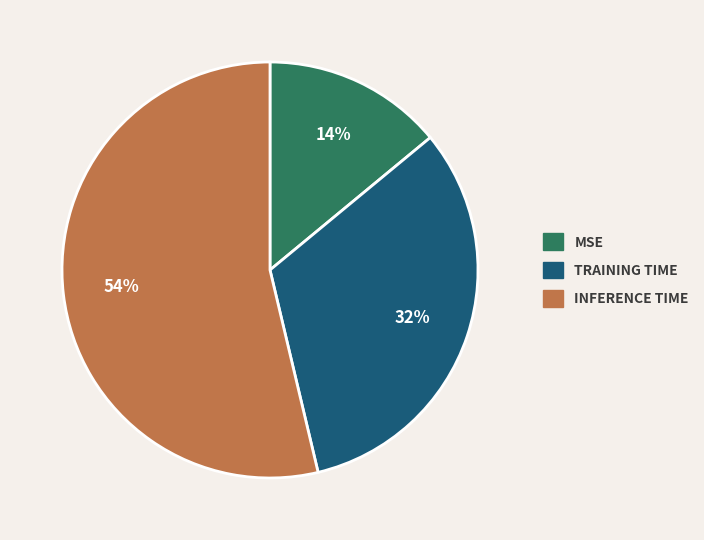

True or false: MSE accounts for 14% of the total.

True